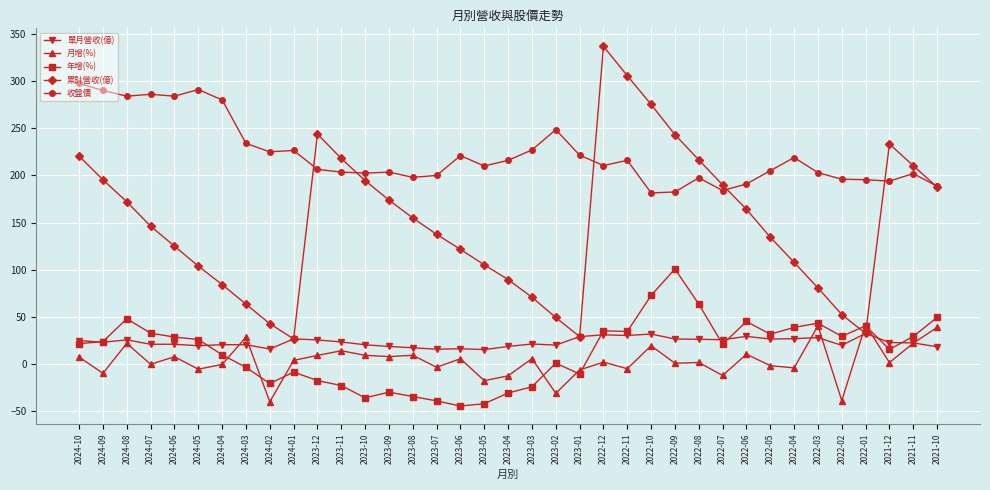

Which series has the largest total across all categories?

收盤價